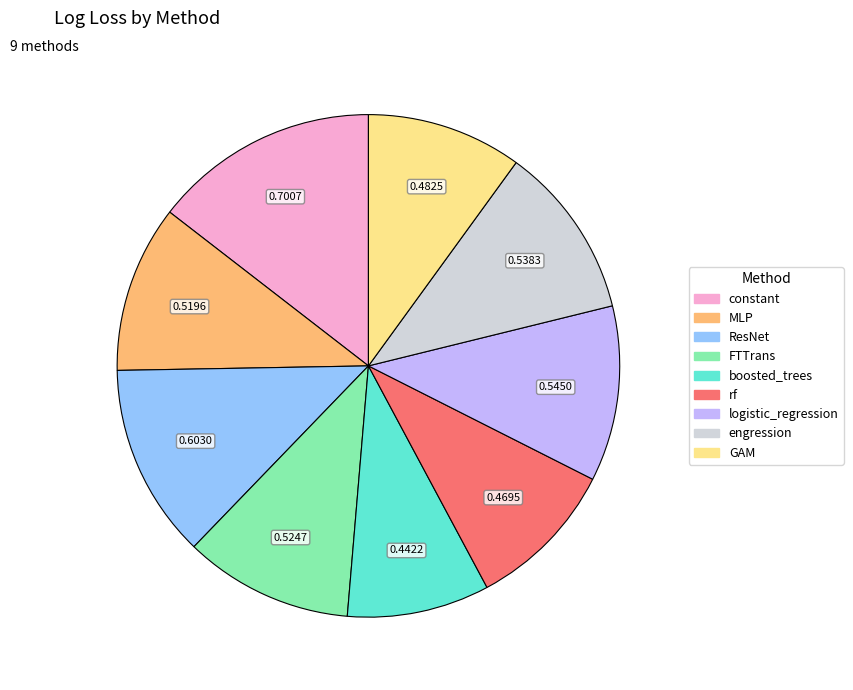

Do boosted_trees and MLP together represent more than half of the pie?

No